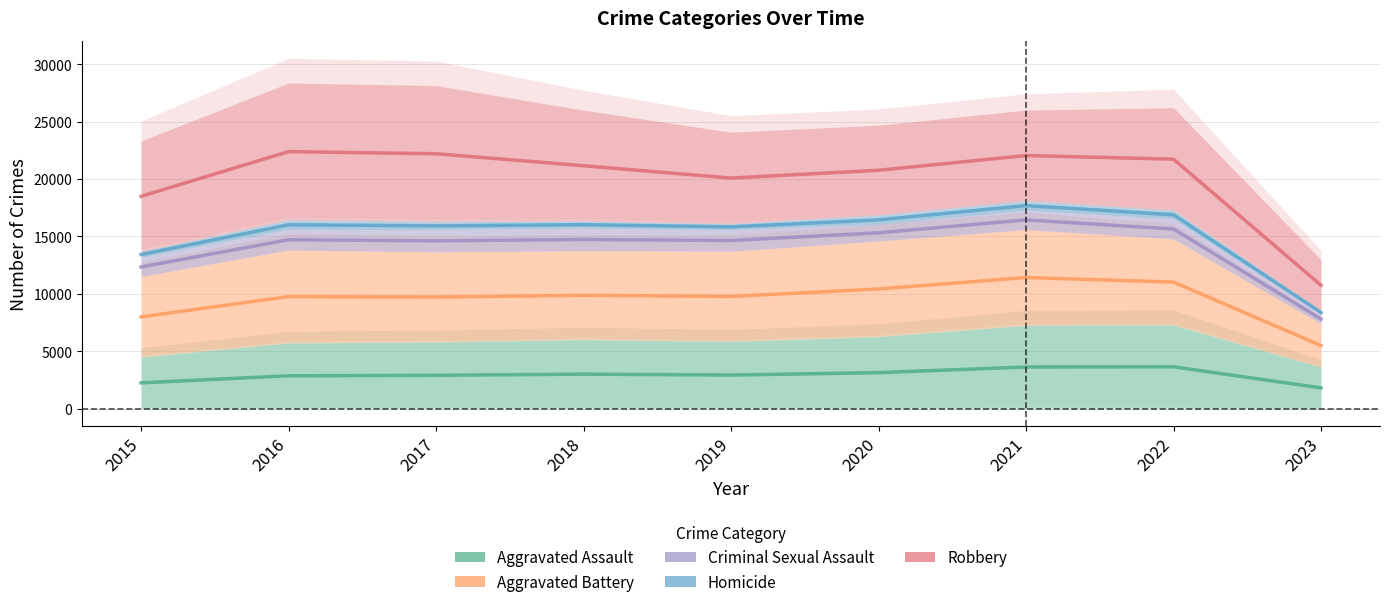

Where is the first local minimum for Aggravated Assault?

2019